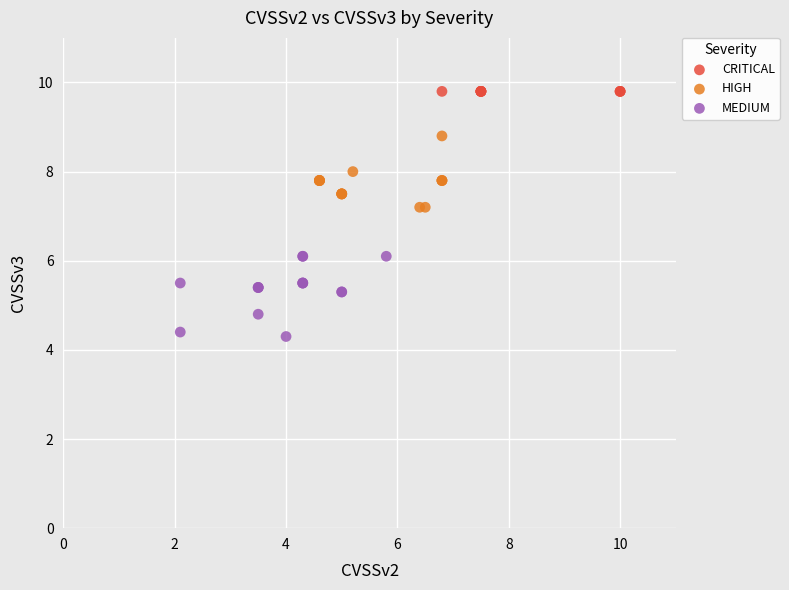

Which series reaches the minimum Y coordinate?

MEDIUM